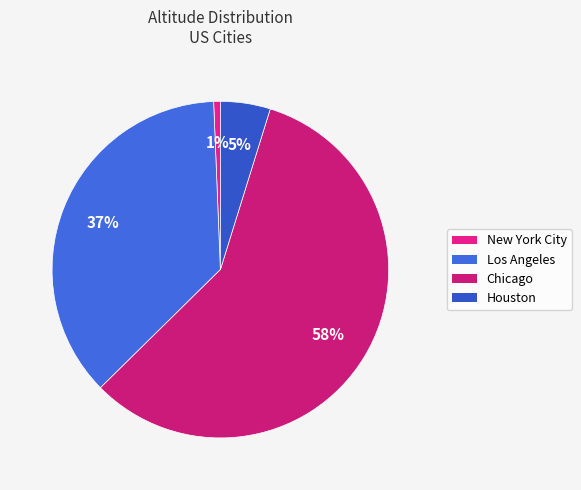

To the nearest percent, what percentage of the pie is New York City?

1%